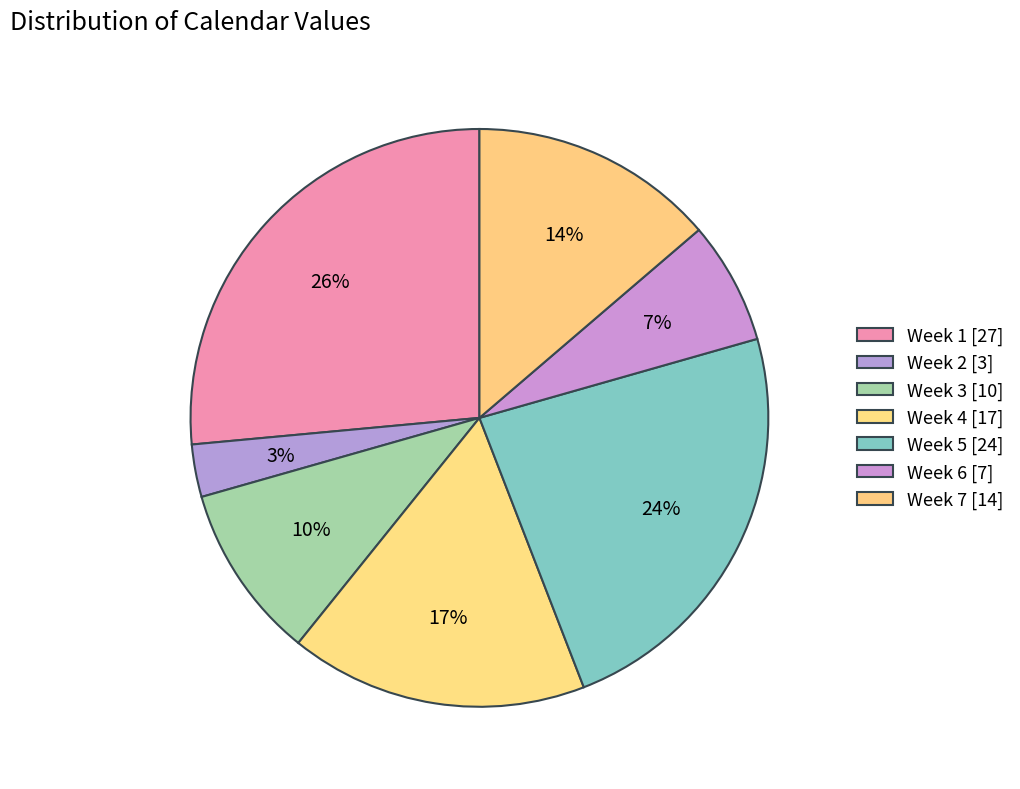

Count the number of slices in the pie.

7